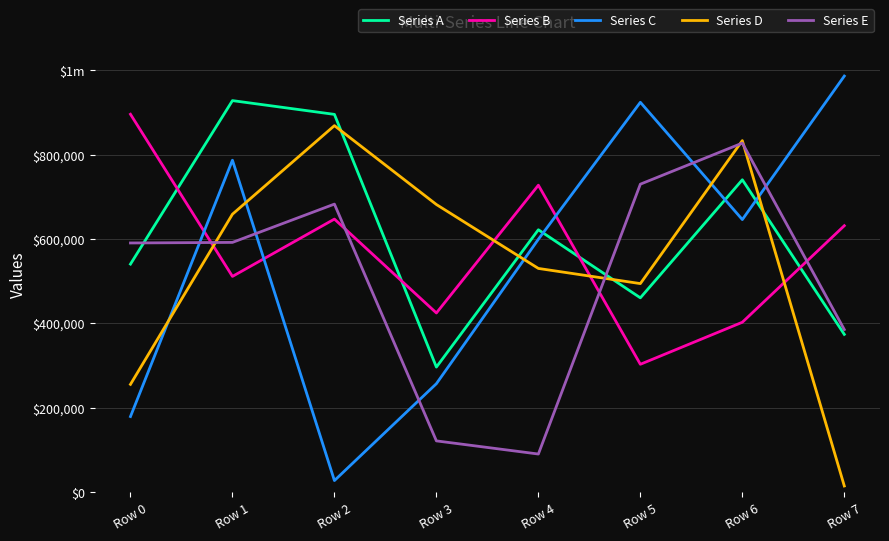

Rank the series by their maximum value, from highest to lowest.

Series C, Series A, Series B, Series D, Series E